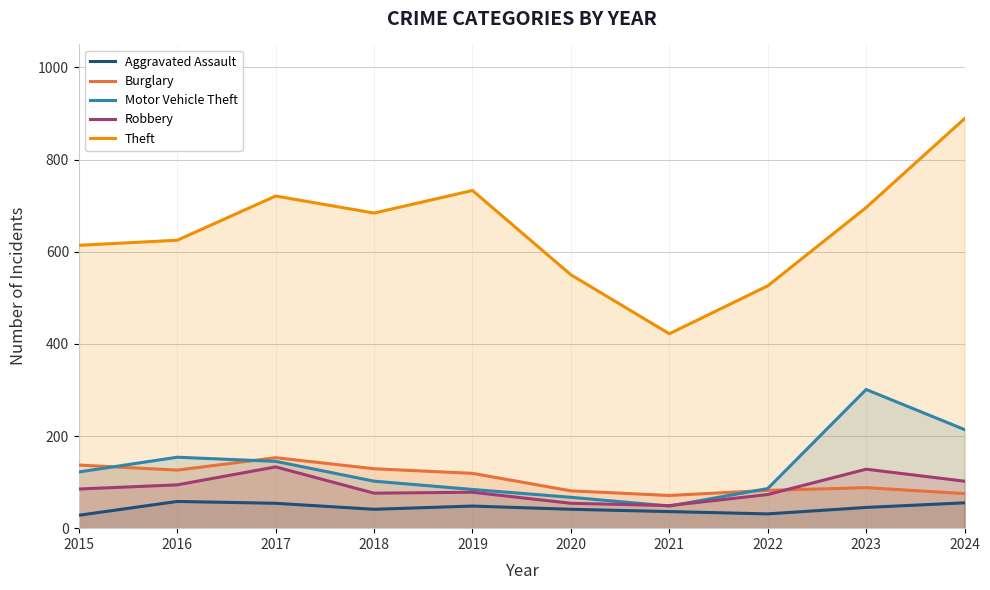

What are all the series names shown in the legend?

Aggravated Assault, Burglary, Motor Vehicle Theft, Robbery, Theft